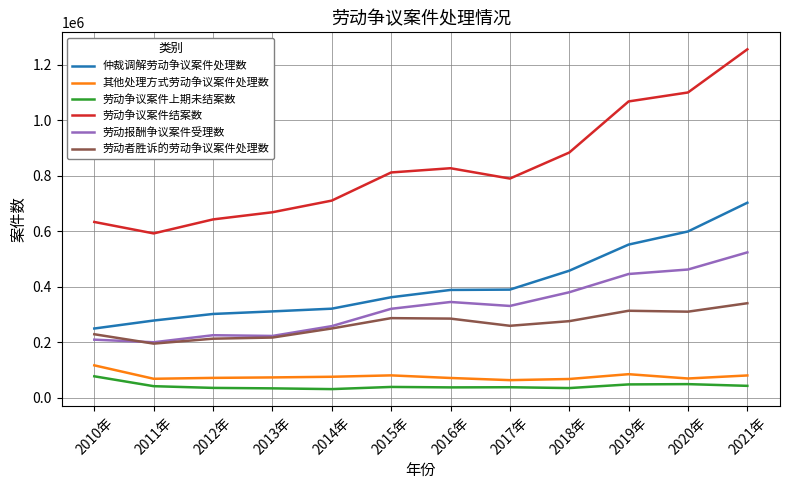

At which category does the chart reach its peak across all series?

2021年